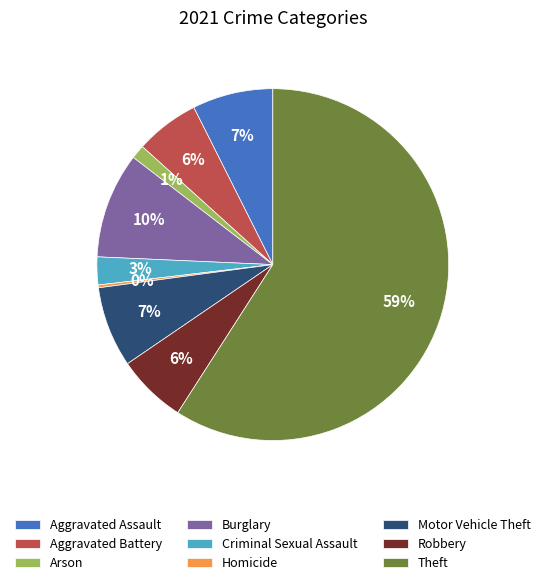

To the nearest percent, what is the average slice percentage?

11%